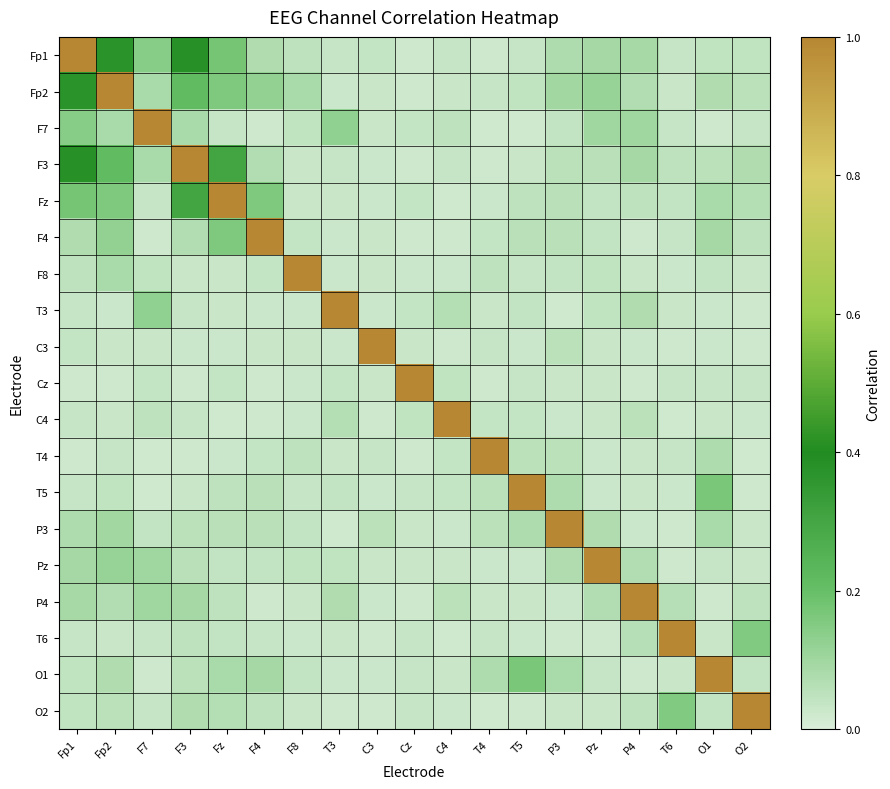

Between Fp2 and T6, which series saw the biggest shift?

Fp2